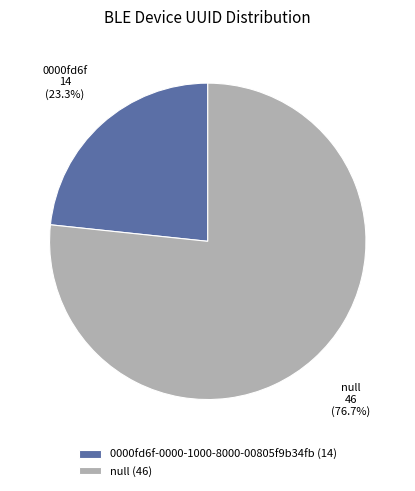

Do 0000fd6f-0000-1000-8000-00805f9b34fb (14) and null (46) together represent more than half of the pie?

Yes